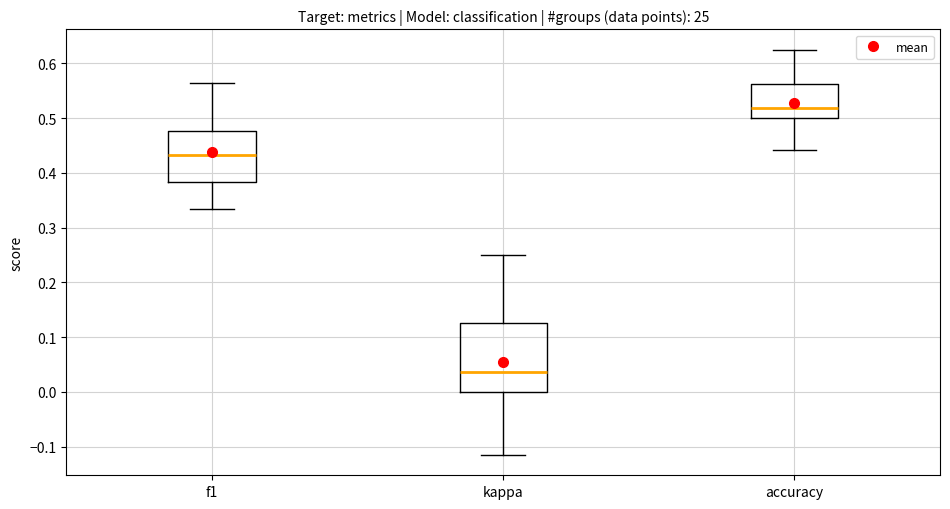

Which box is the tallest, from its lower edge to its upper edge?

kappa